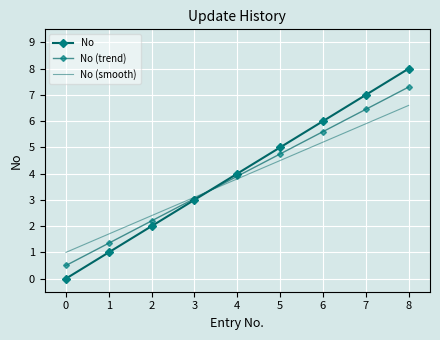

How many data points in No are above 4?

4